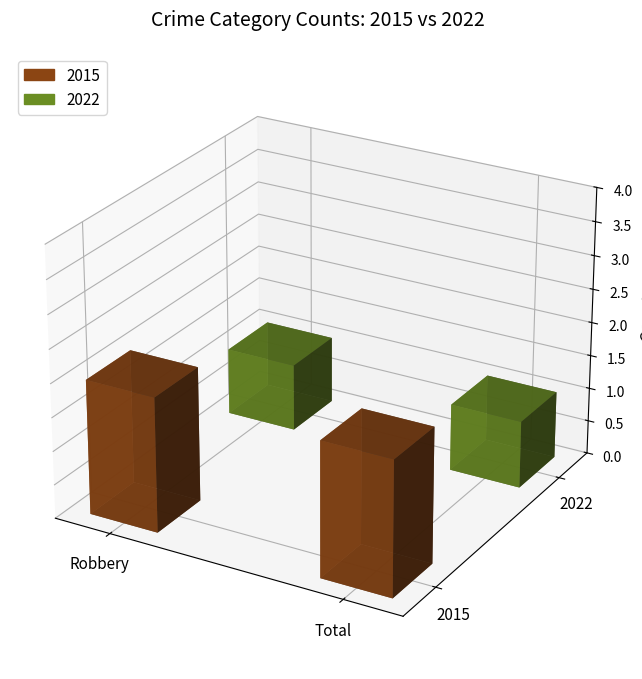

True or false: 2022 has a value of 1 at Robbery.

True